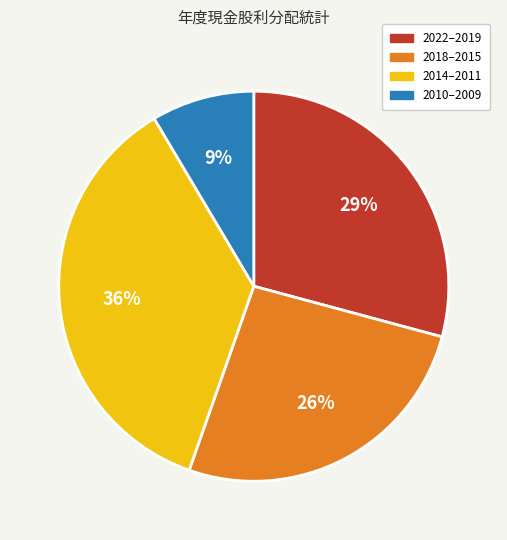

How many segments does this pie chart have?

4